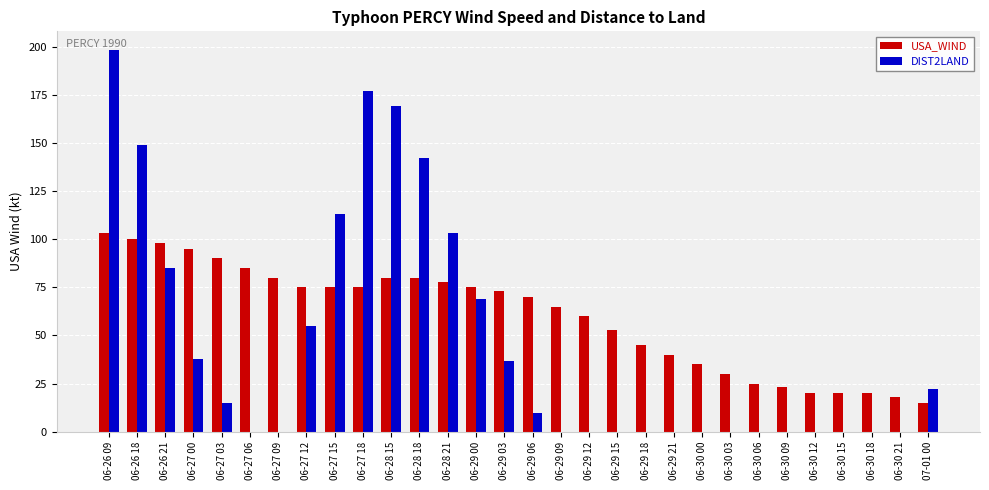

The DIST2LAND series shows 0 at 06-29 15. True or false?

True